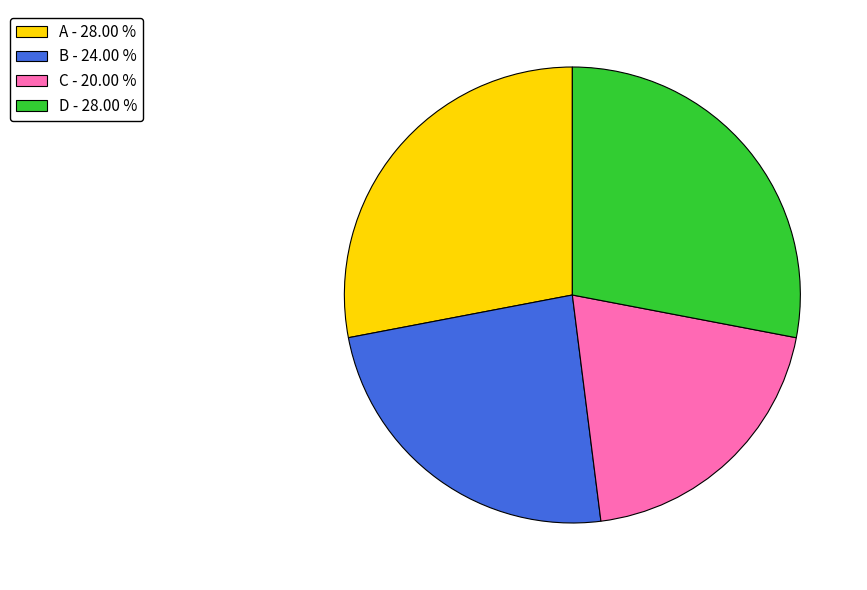

How many segments does this pie chart have?

4